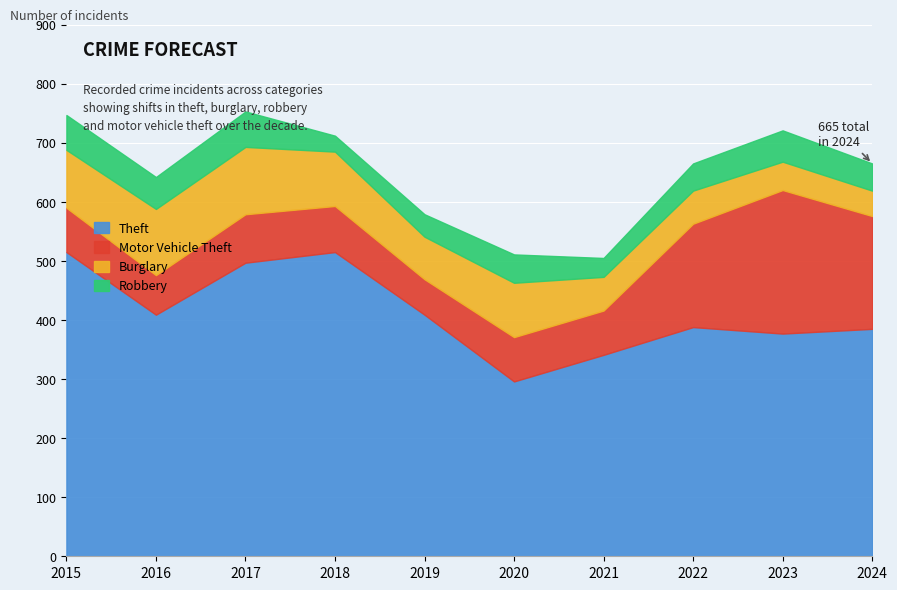

How many intersections are there between Burglary and Motor Vehicle Theft?

1